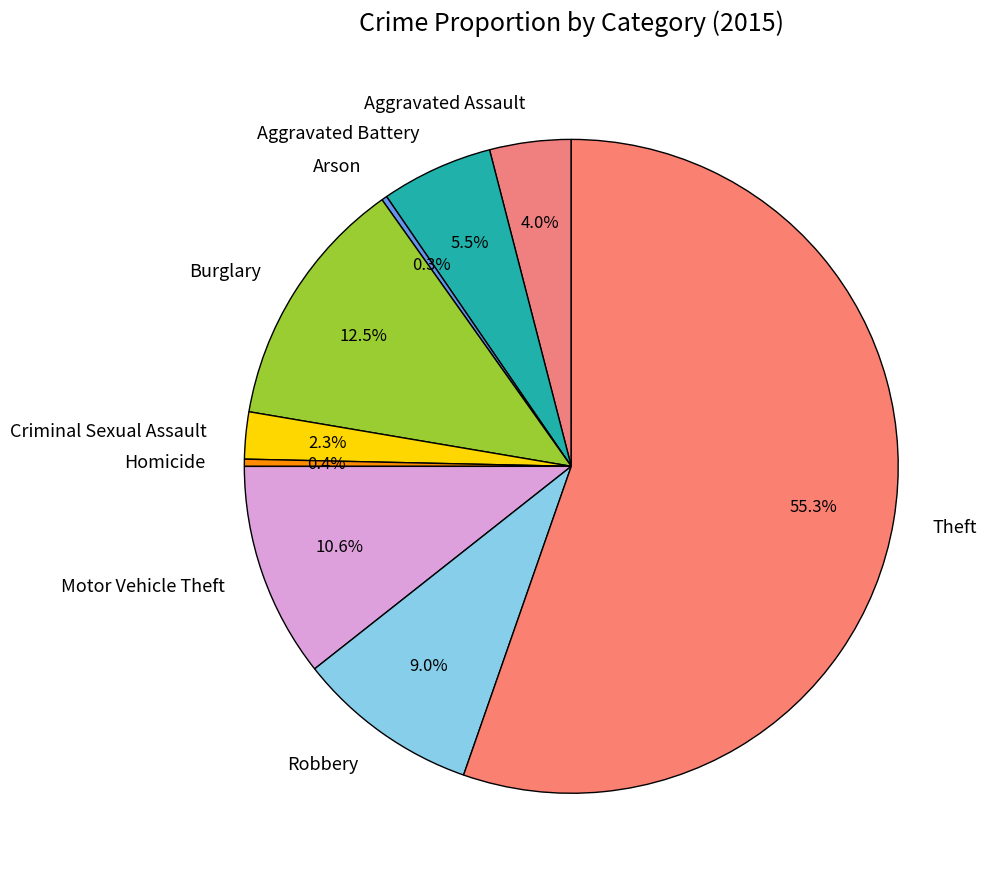

To the nearest percent, what is the combined percentage of Burglary and Homicide?

13%